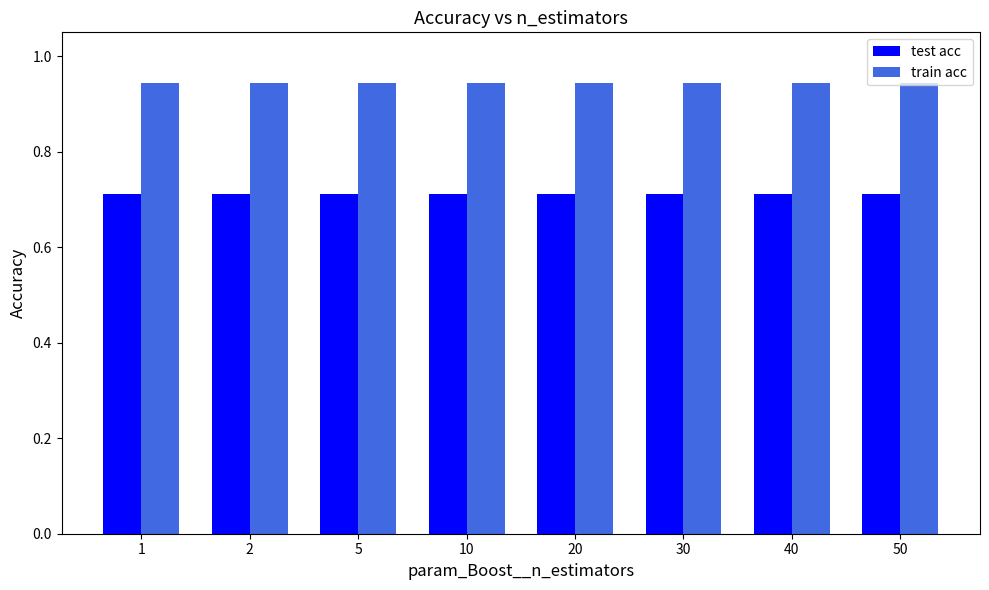

What is the sum of all train acc values?

7.6